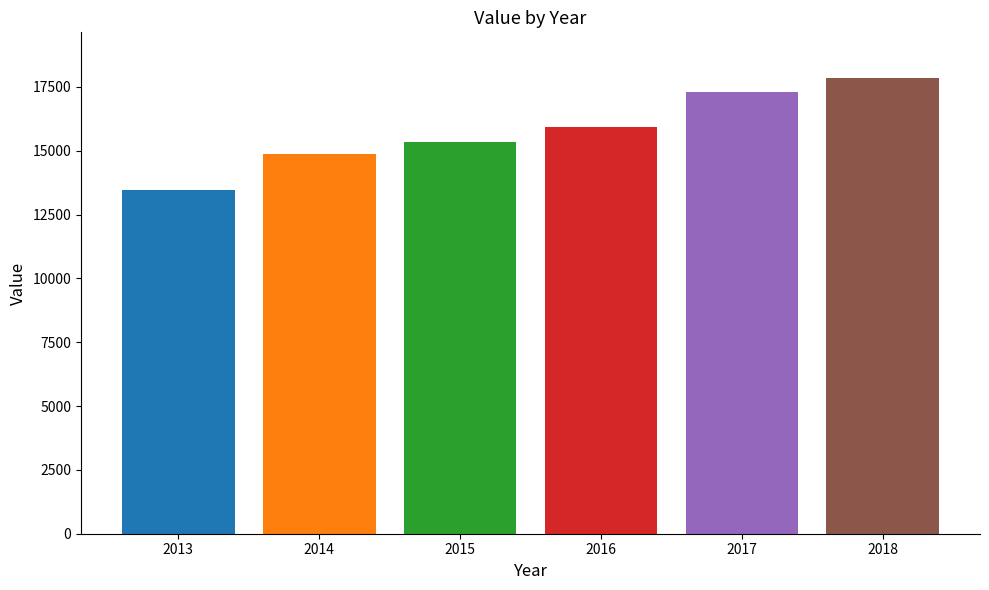

The chart shows a value of 20797 at 2016. True or false?

False